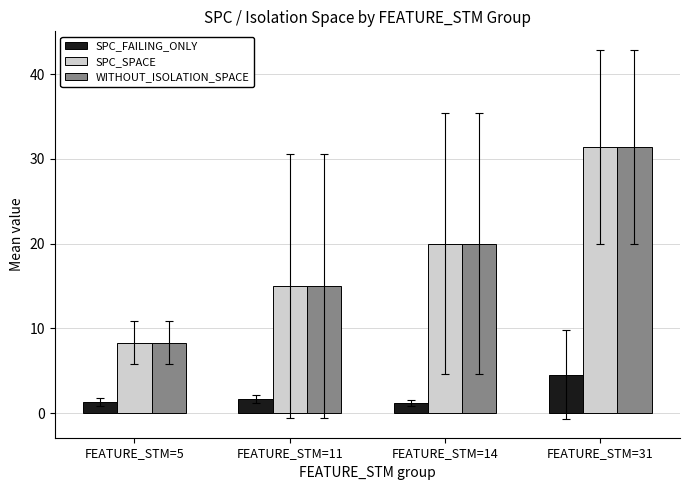

Rank the categories by SPC_SPACE value from lowest to highest.

FEATURE_STM=5, FEATURE_STM=11, FEATURE_STM=14, FEATURE_STM=31